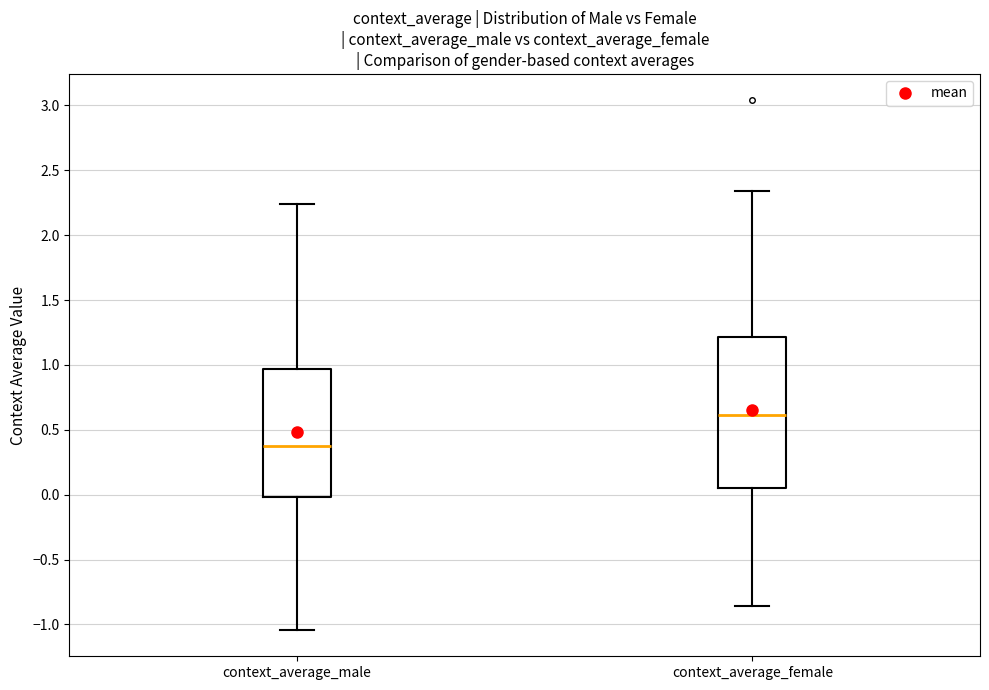

Where does the lower whisker of the box for context_average_female end on the y-axis? The values are not printed on the chart, so give them approximately, as read against the axis.

-0.85